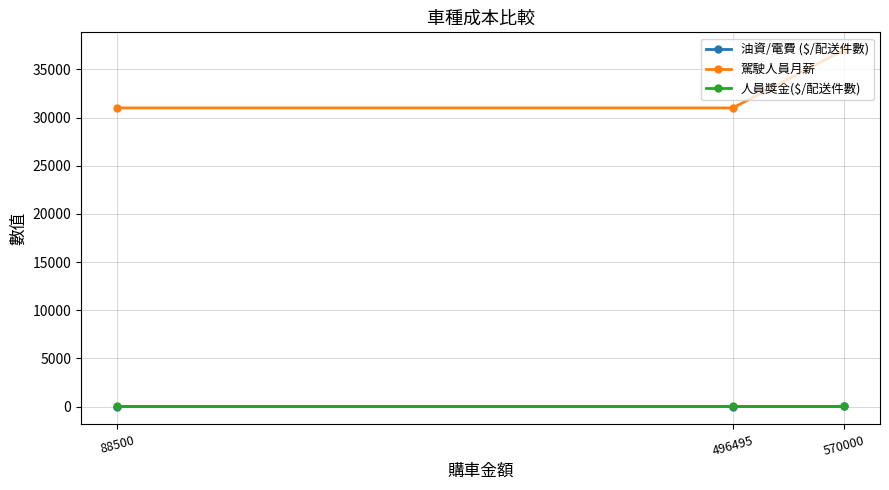

What is the smallest value displayed?

0.4